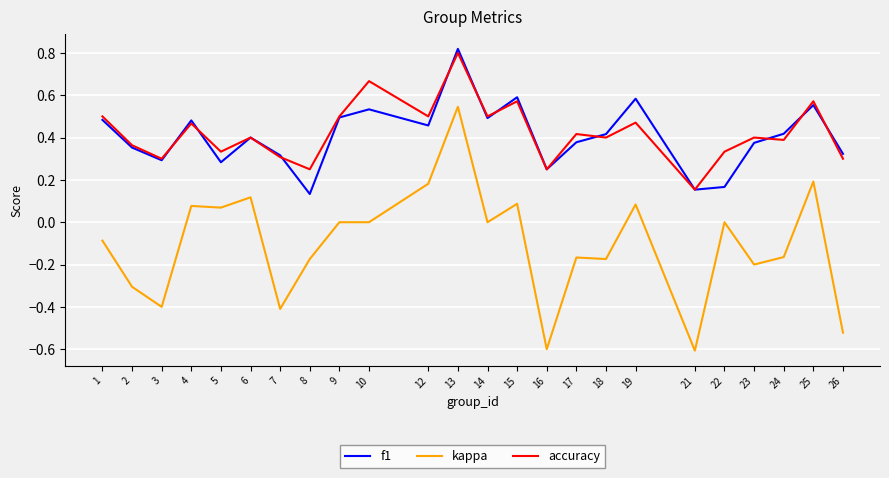

True or false: kappa and f1 intersect in this chart.

False